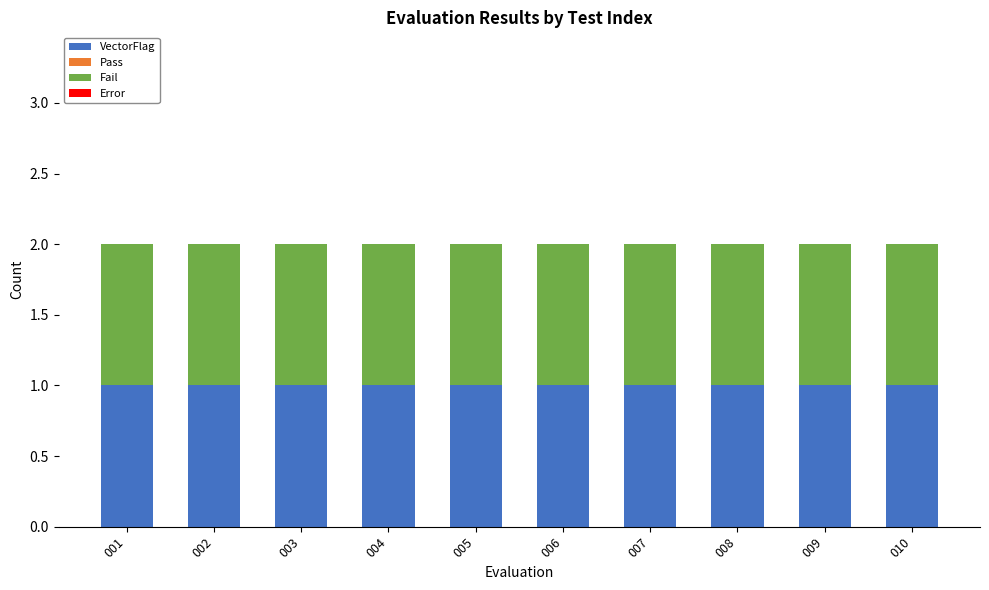

Count the number of data series in this chart.

4